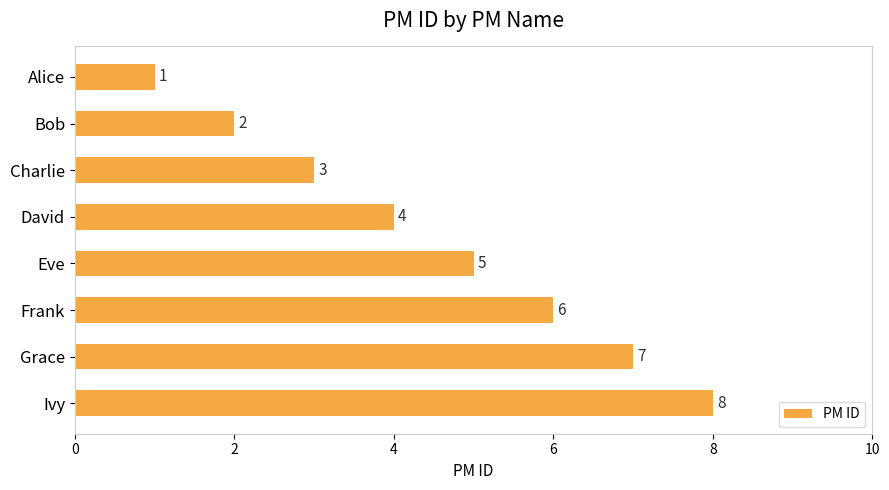

Rank the categories by value from lowest to highest.

Alice, Bob, Charlie, David, Eve, Frank, Grace, Ivy